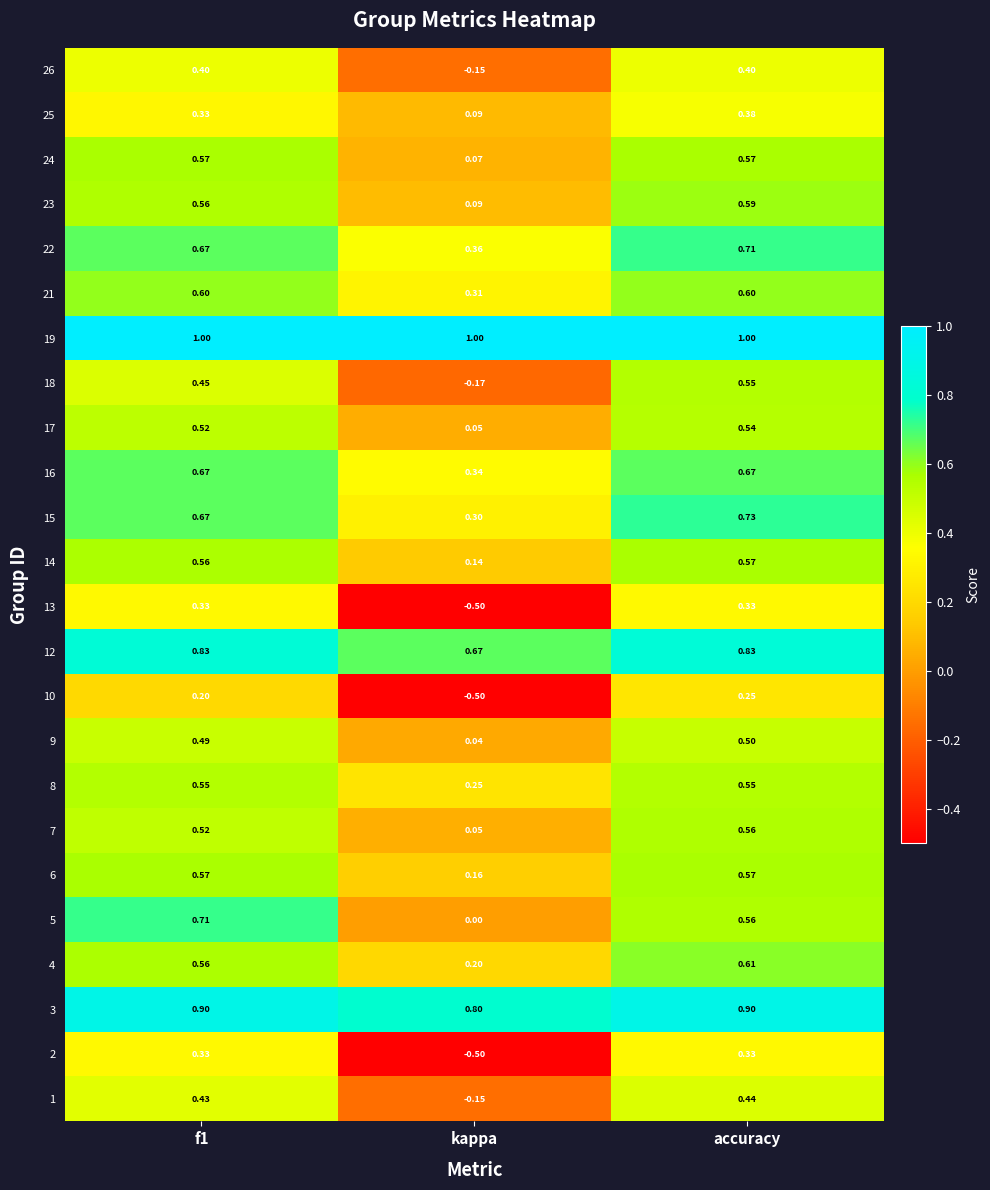

What is the difference between the highest and lowest values at f1?

0.8